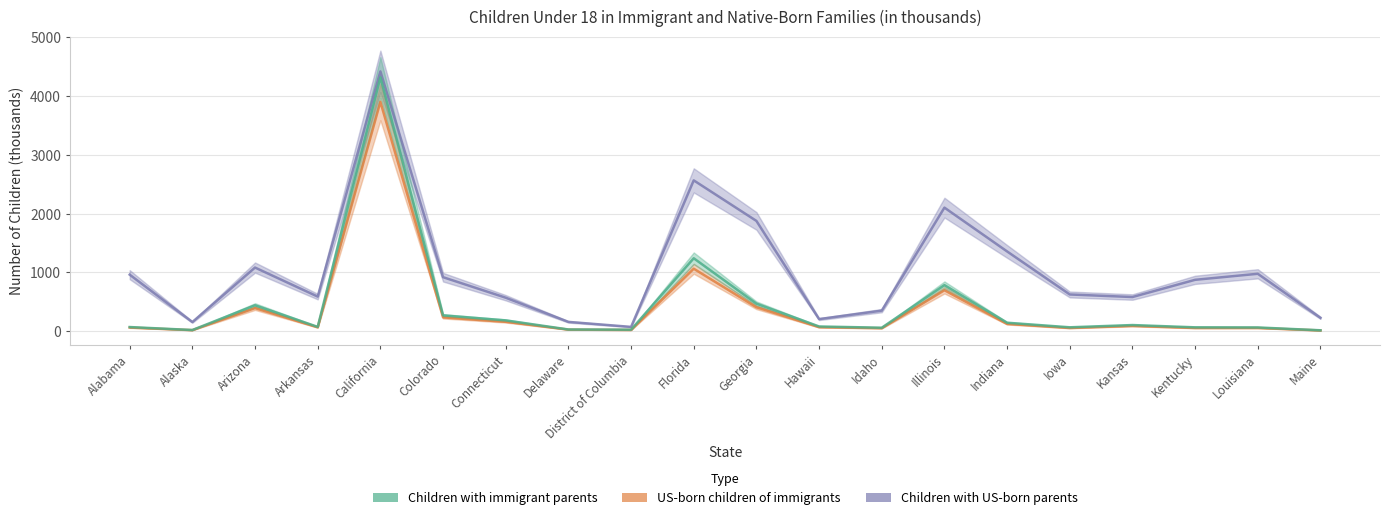

Is it true that Children with immigrant parents equals 65.5 at Louisiana?

True